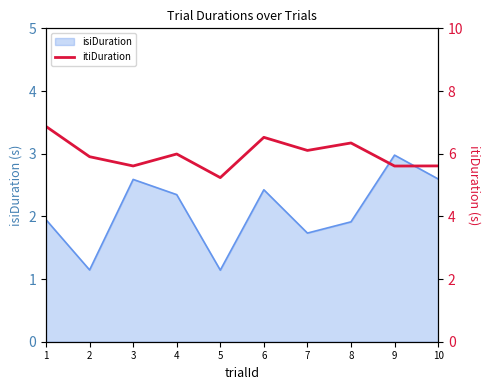

What is the value of the 1st point from the left?

6.9